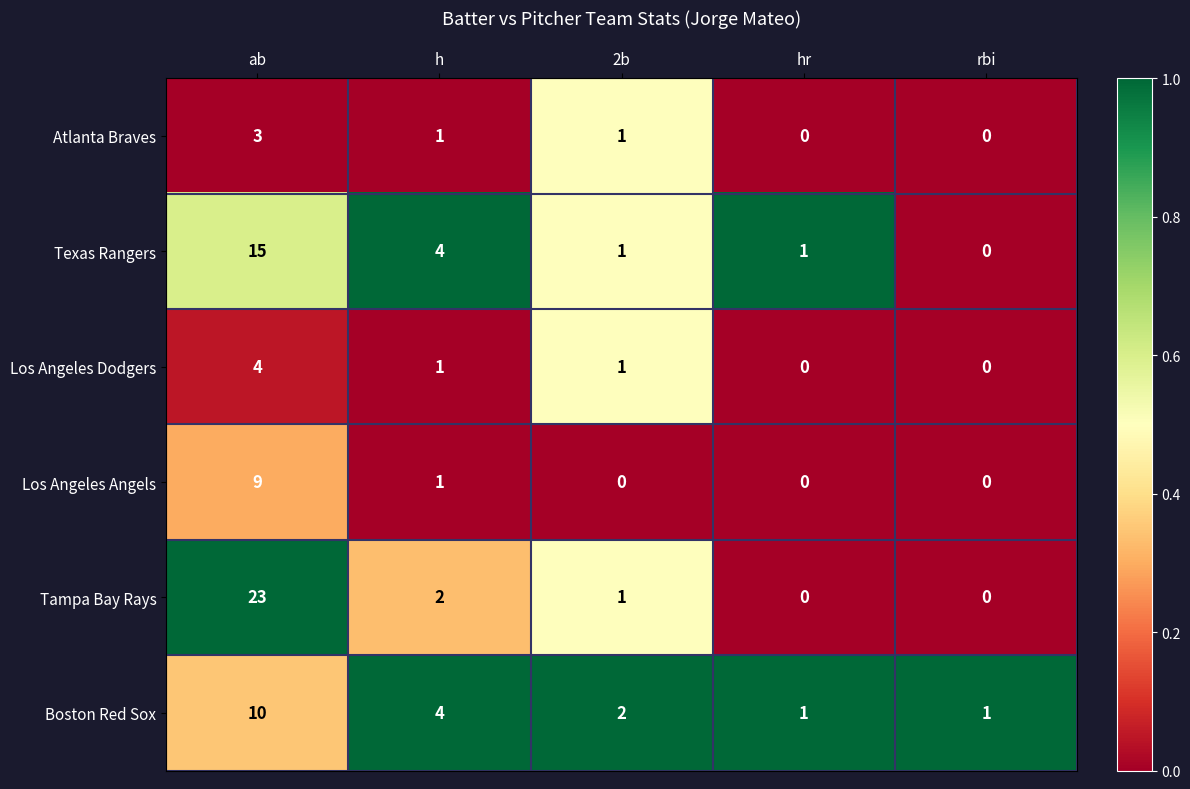

True or false: Los Angeles Angels has a value of 9 at ab.

True